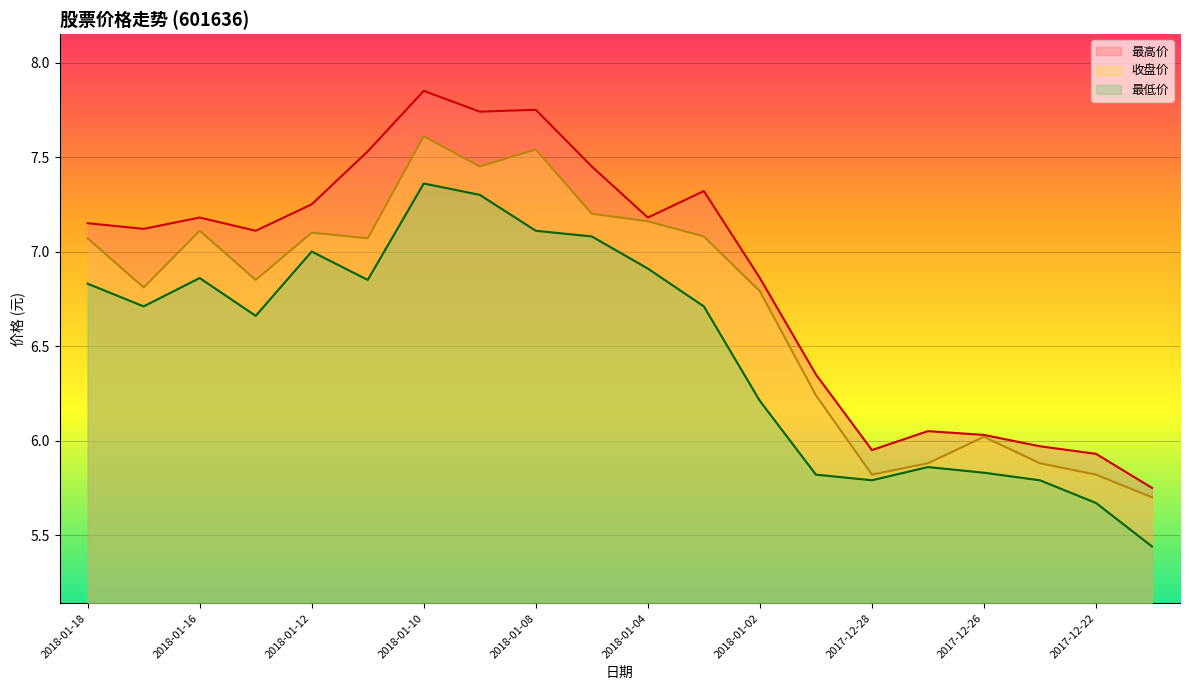

Is it true that 最低价 equals 10.8 at 2018-01-09?

False